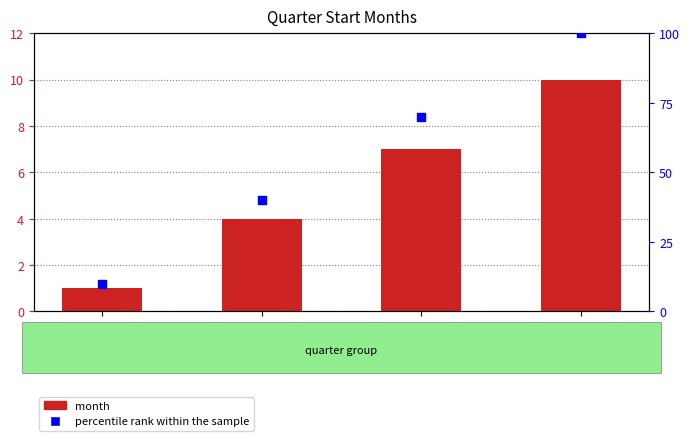

What are all the series names shown in the legend?

month, percentile rank within the sample